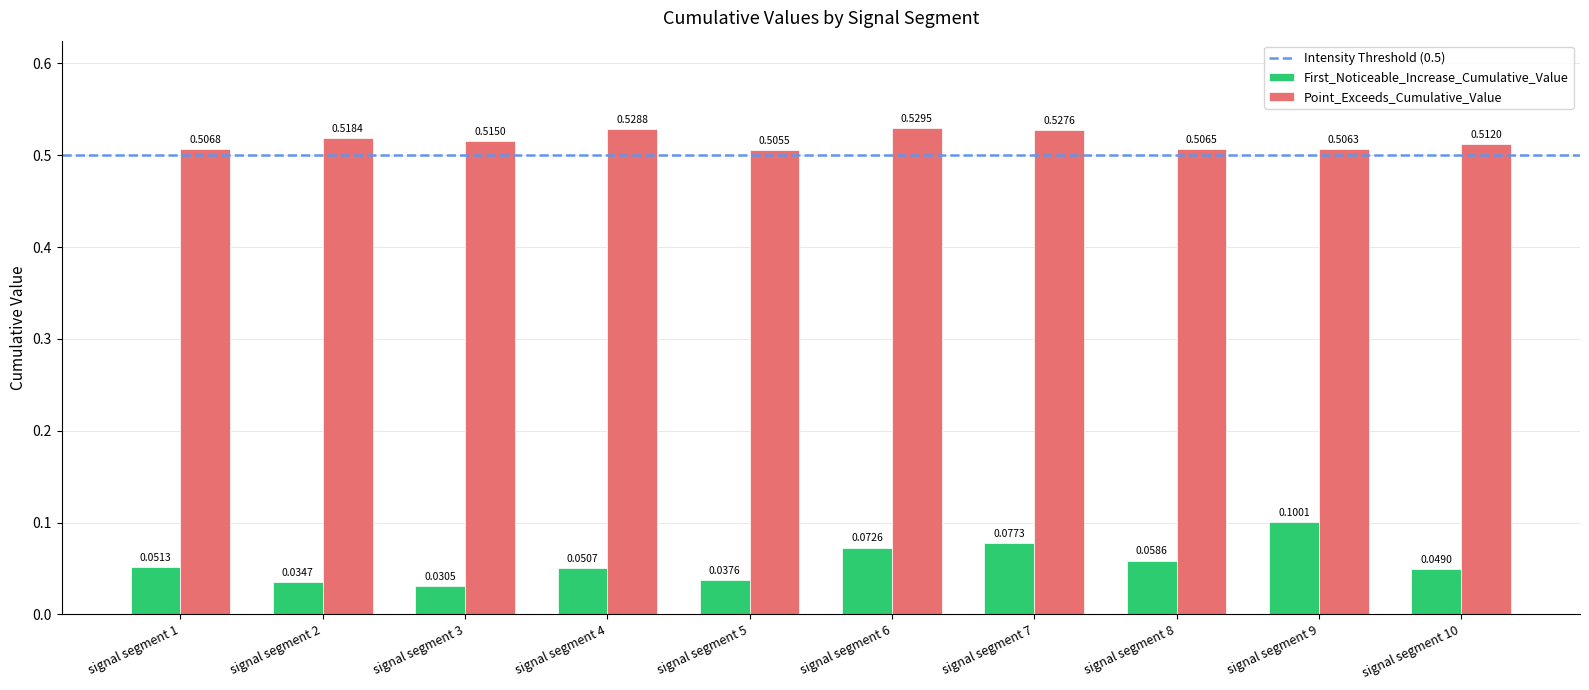

At which category is the sum across all series the highest?

signal segment 9